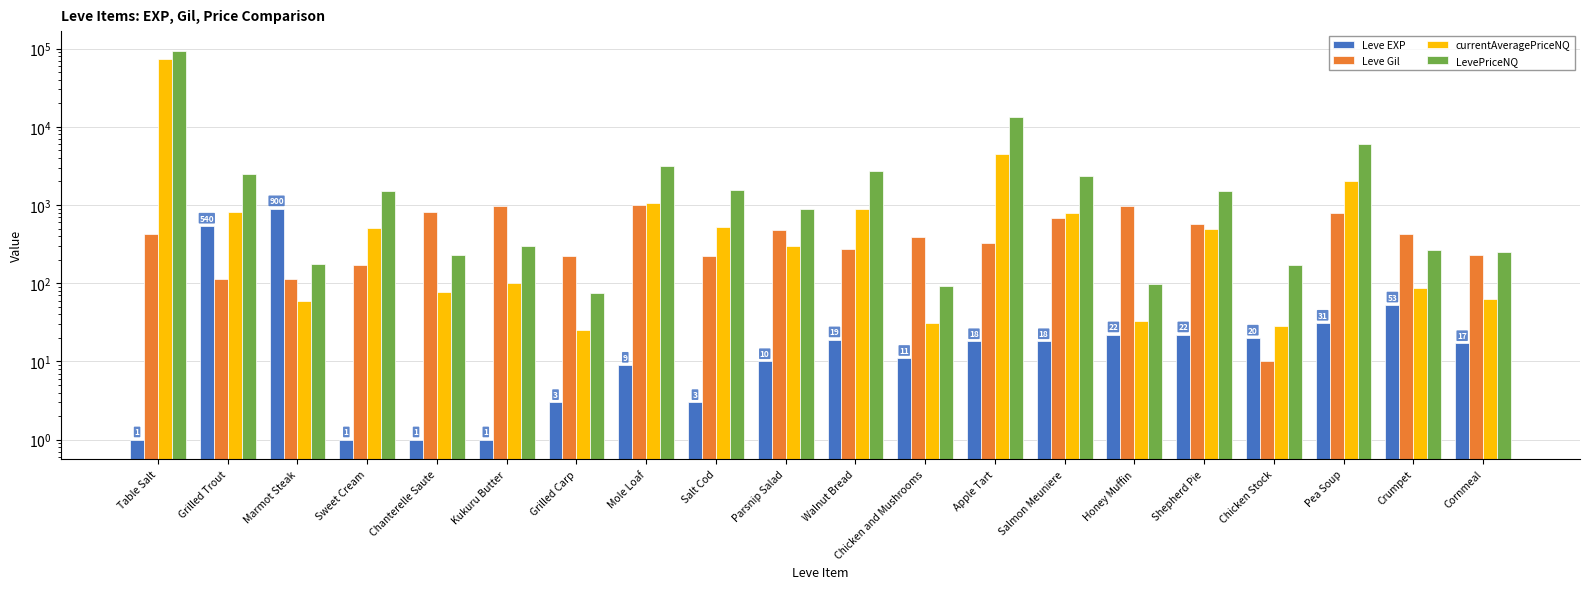

Reading left to right, what are all the values shown in this chart?

Leve EXP: 1.0	540.0	900.0	1.0	1.0	1.0	3.0	9.0	3.0	10.0	19.0	11.0	18.0	18.0	22.0	22.0	20.0	31.0	53.0	17.0
Leve Gil: 420.0	112.0	113.0	170.0	810.0	980.0	220.0	990.0	220.0	480.0	270.0	390.0	330.0	680.0	960.0	570.0	10.0	800.0	430.0	230.0
currentAveragePriceNQ: 72776.8	821.8	59.2	505.4	76.4	101.0	25.0	1048.3	521.4	300.0	899.0	31.0	4500.0	780.0	32.5	499.0	28.5	2000.0	88.0	62.1
LevePriceNQ: 94167.7	2465.5	177.7	1516.2	229.2	303.0	75.0	3145.0	1564.1	900.0	2697.0	93.0	13500.0	2340.0	97.5	1497.0	171.0	6000.0	264.0	248.5